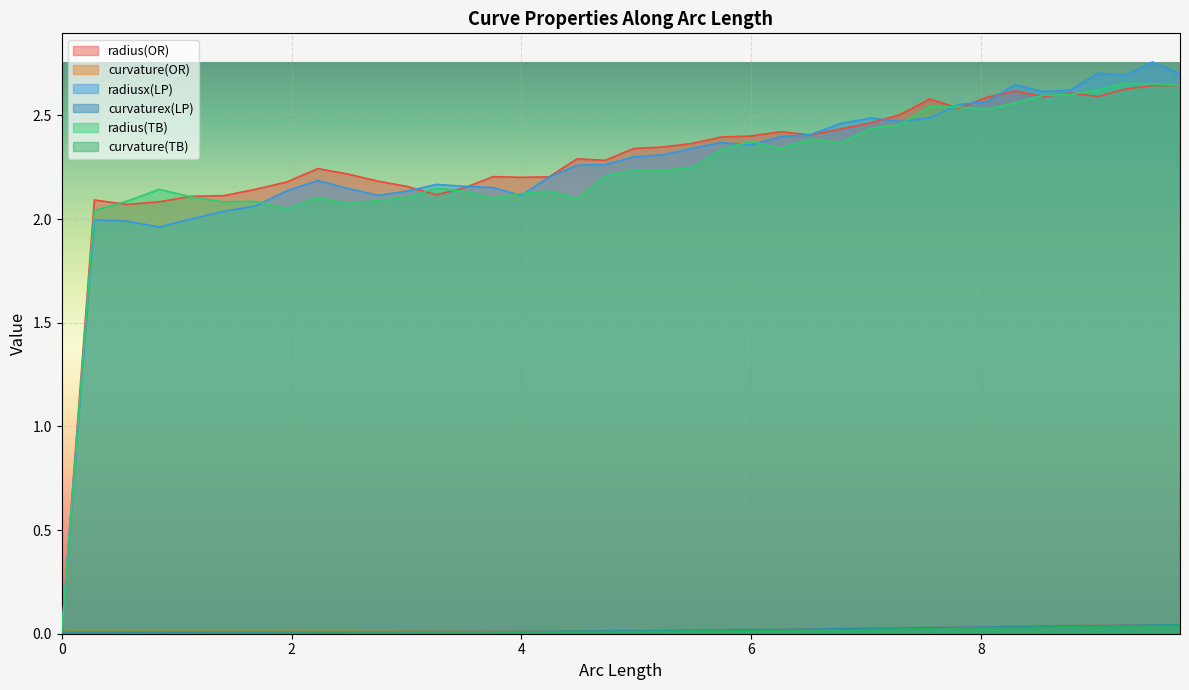

How many values in the radiusx(LP) series exceed 2?

35